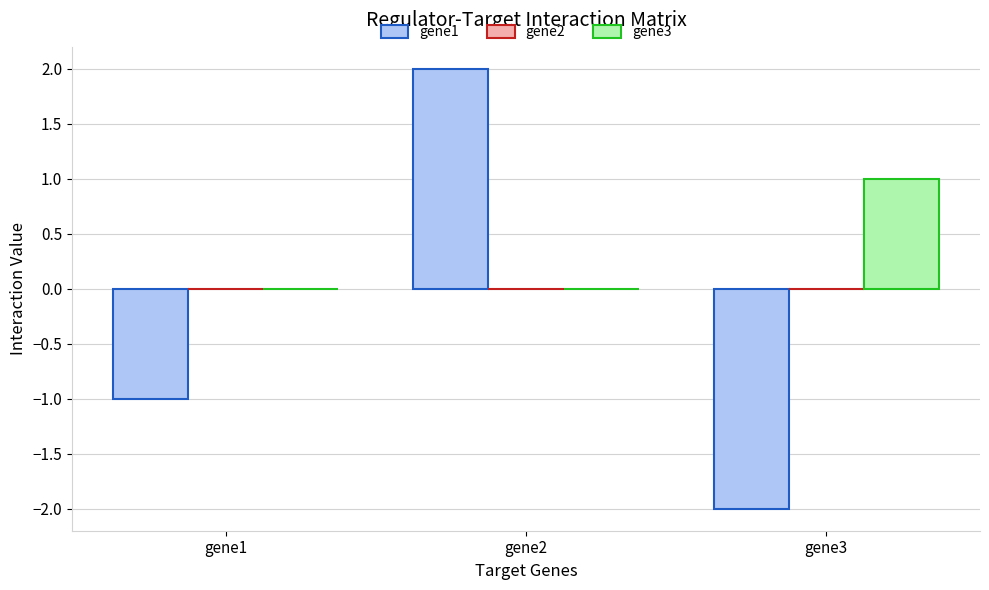

Reading left to right, transcribe all the data shown in this chart.

gene1: gene1=-1	gene2=2	gene3=-2
gene3: gene1=0	gene2=0	gene3=1